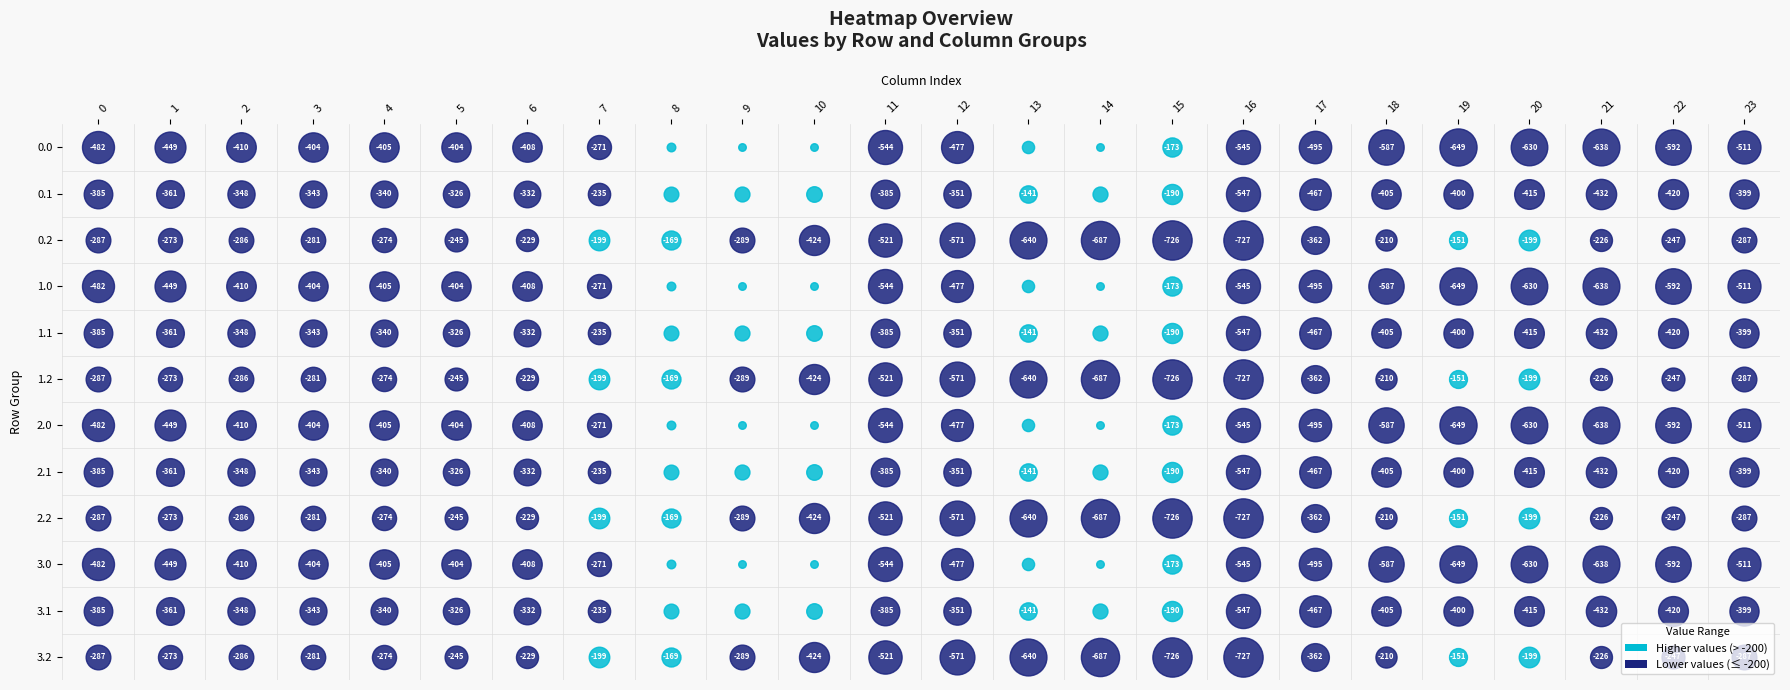

At which category does the chart reach its minimum across all series?

16